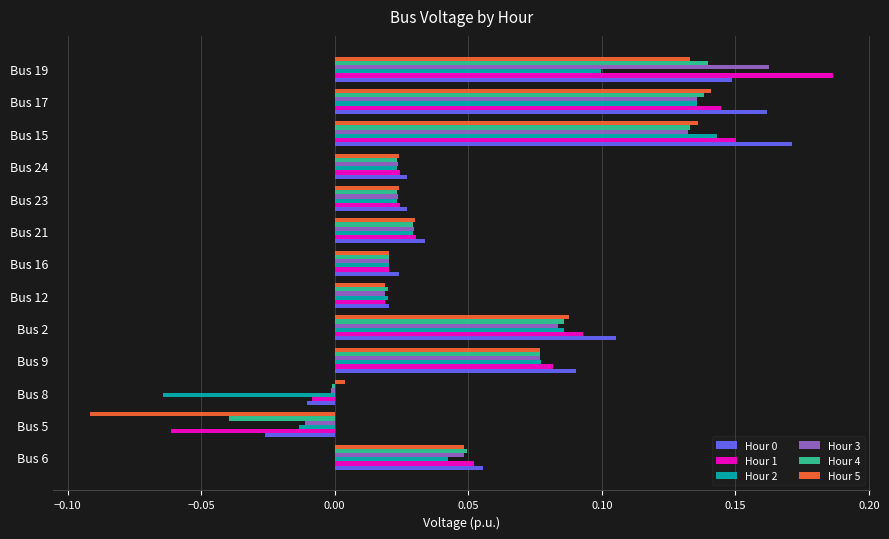

True or false: Hour 3 has a value of 0.1 at Bus 17.

True